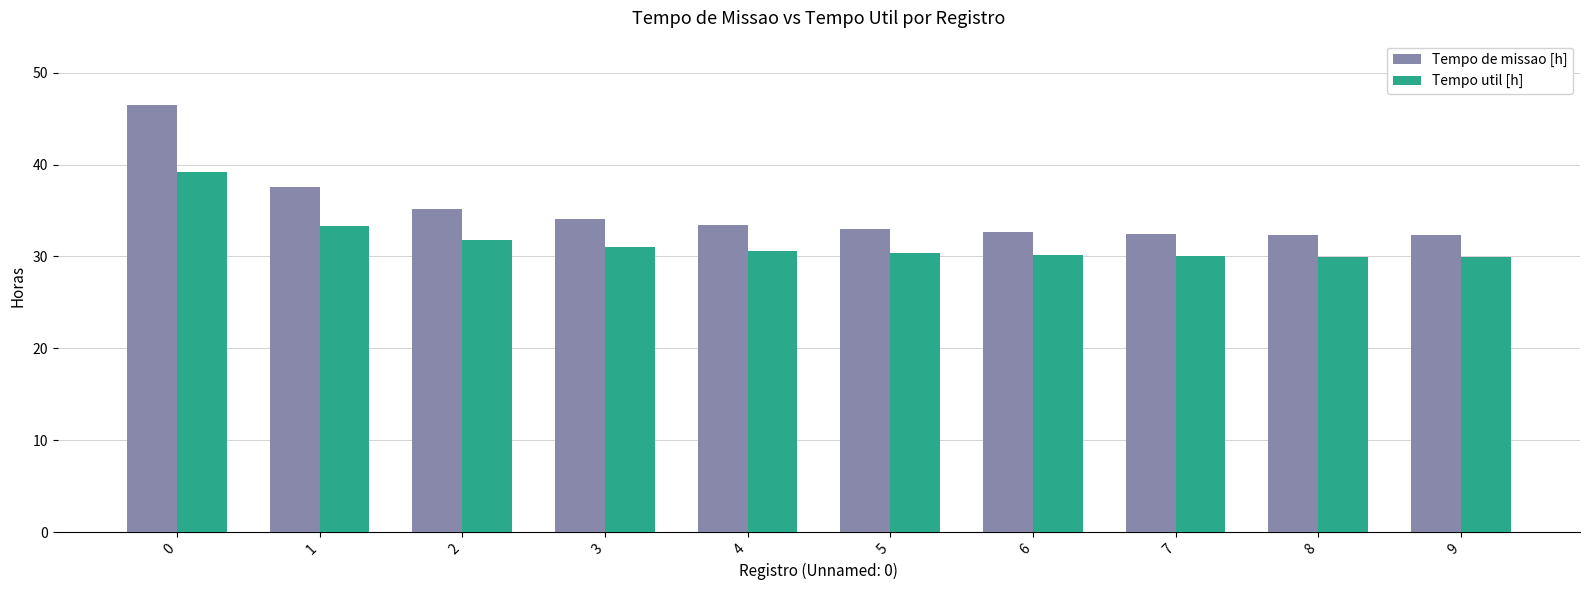

True or false: Tempo util [h] has a value of 30.6 at 4.

True